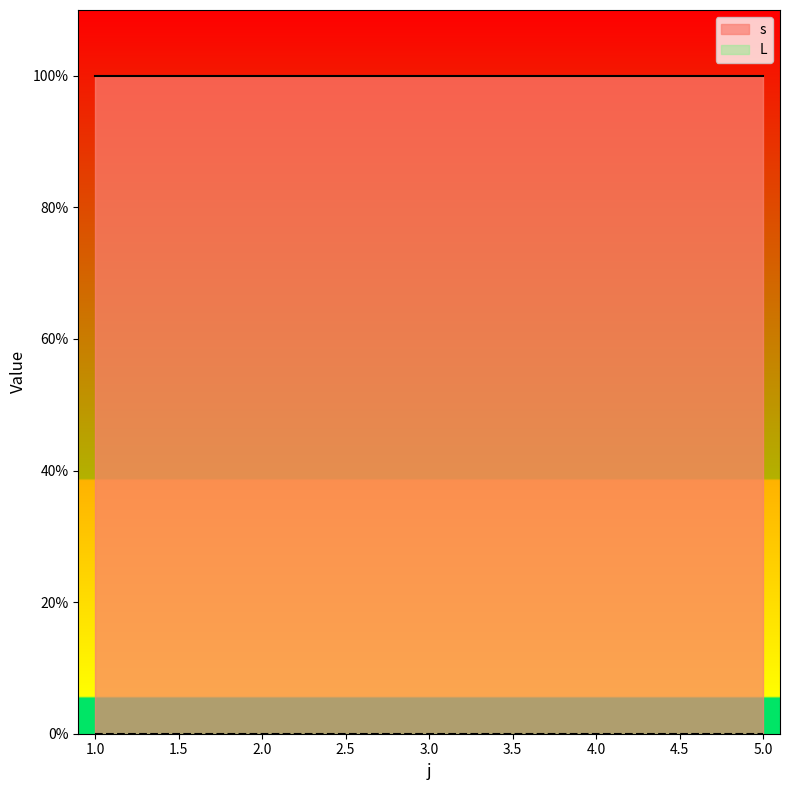

At which category does the chart reach its peak across all series?

1